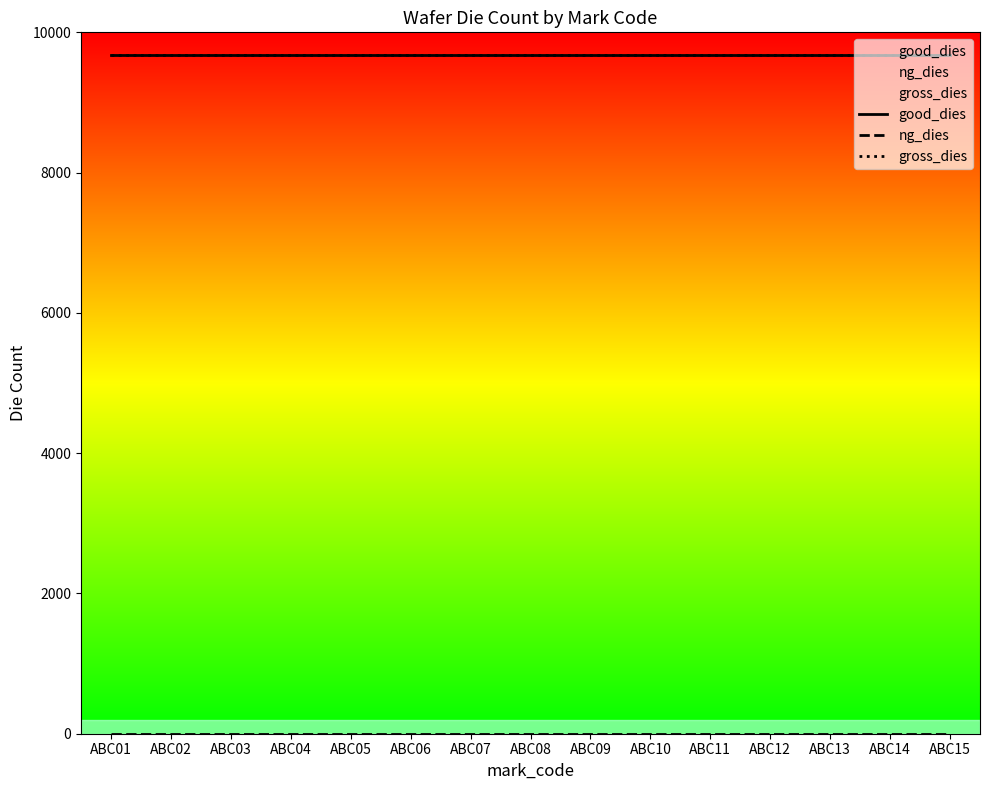

True or false: ng_dies has more than 0 points higher than both neighbors.

False